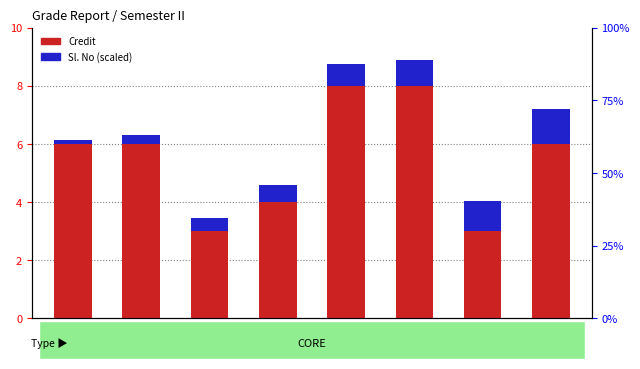

The Sl. No (scaled) series shows 0.6 at EE102. True or false?

True